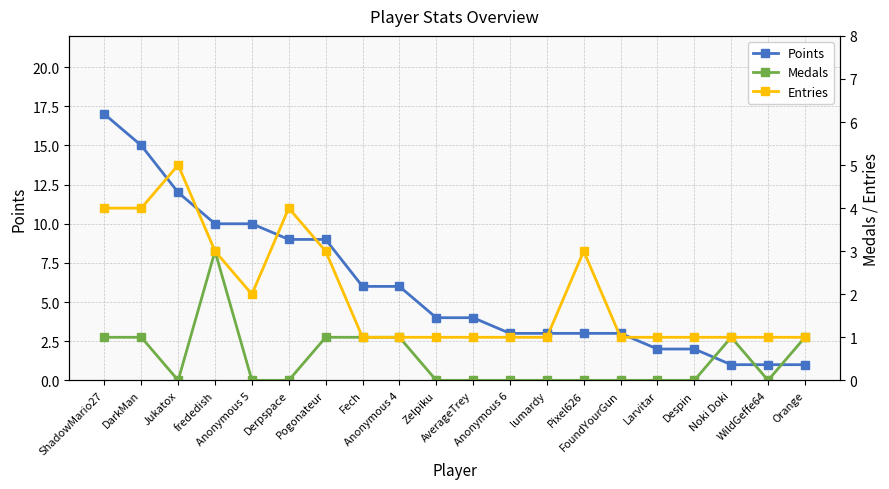

How many Medals values are between 0 and 1?

19